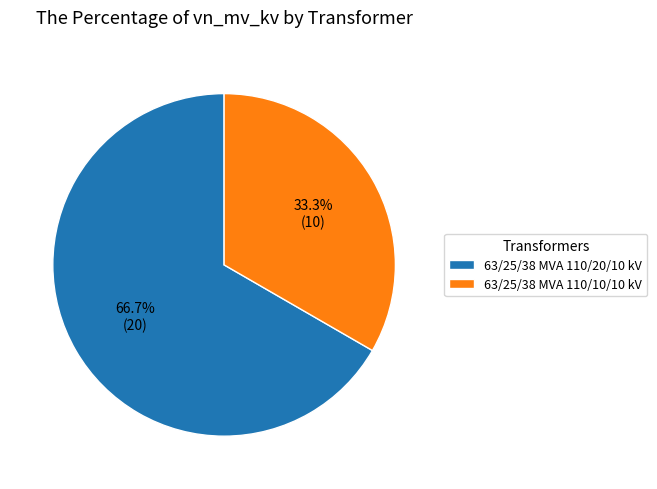

How many segments does this pie chart have?

2